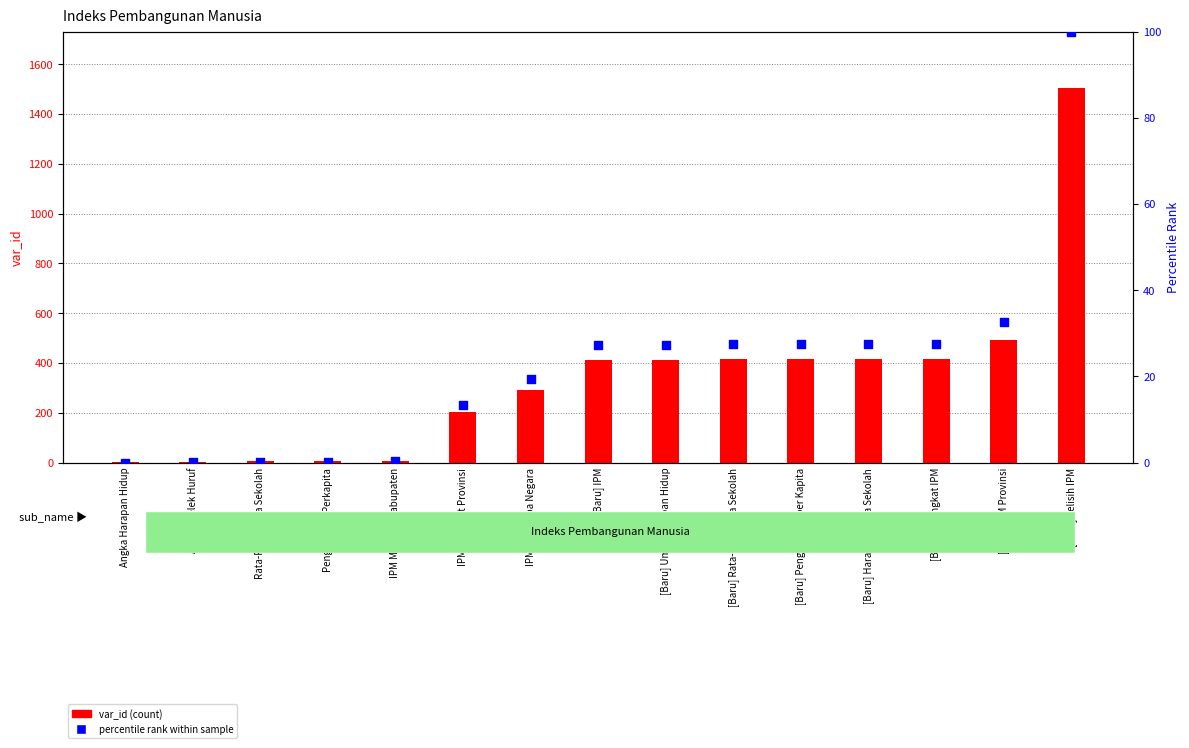

At which category is the sum across all series the highest?

[Baru] Selisih IPM